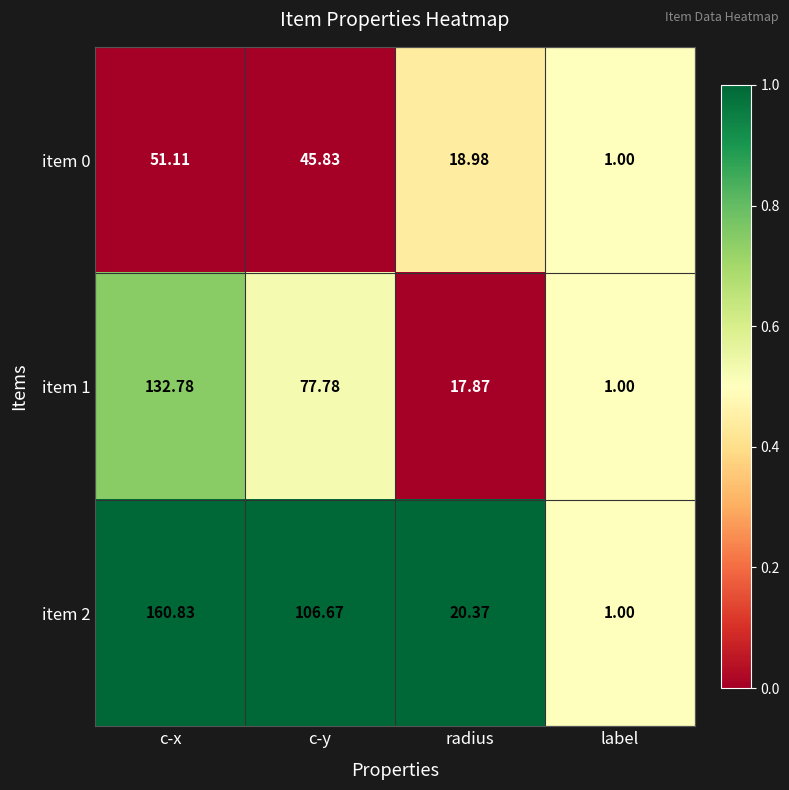

Which series has the largest total across all categories?

item 2